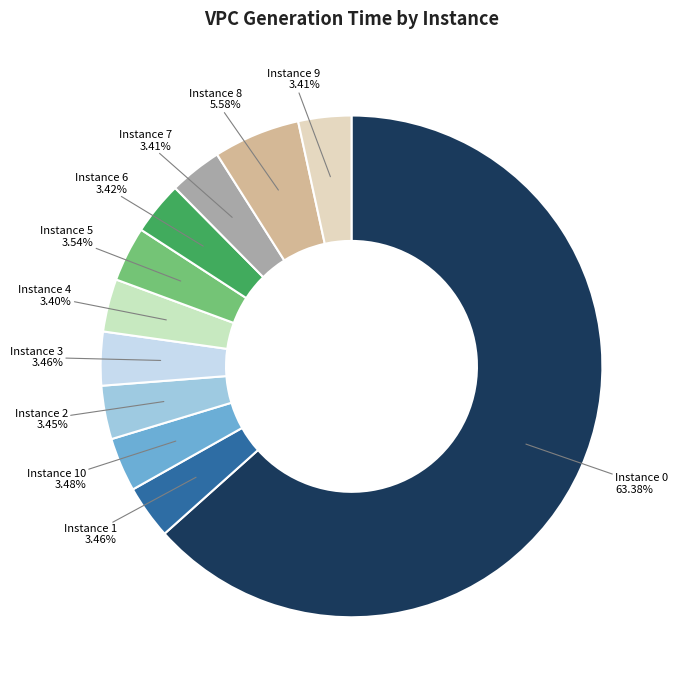

What is the smallest slice in the pie chart?

4